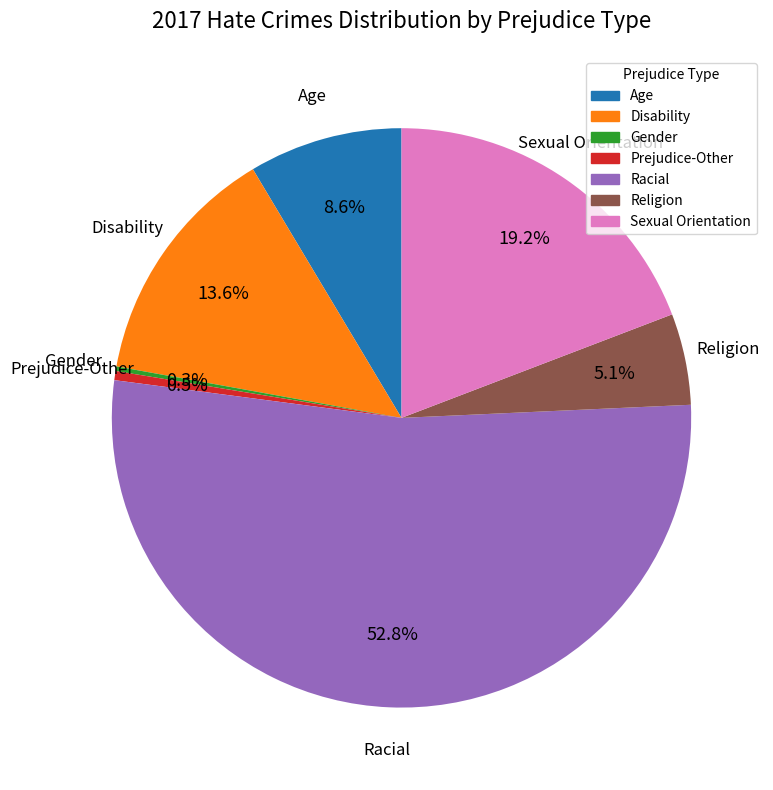

Which has a higher value, Religion or Sexual Orientation?

Sexual Orientation